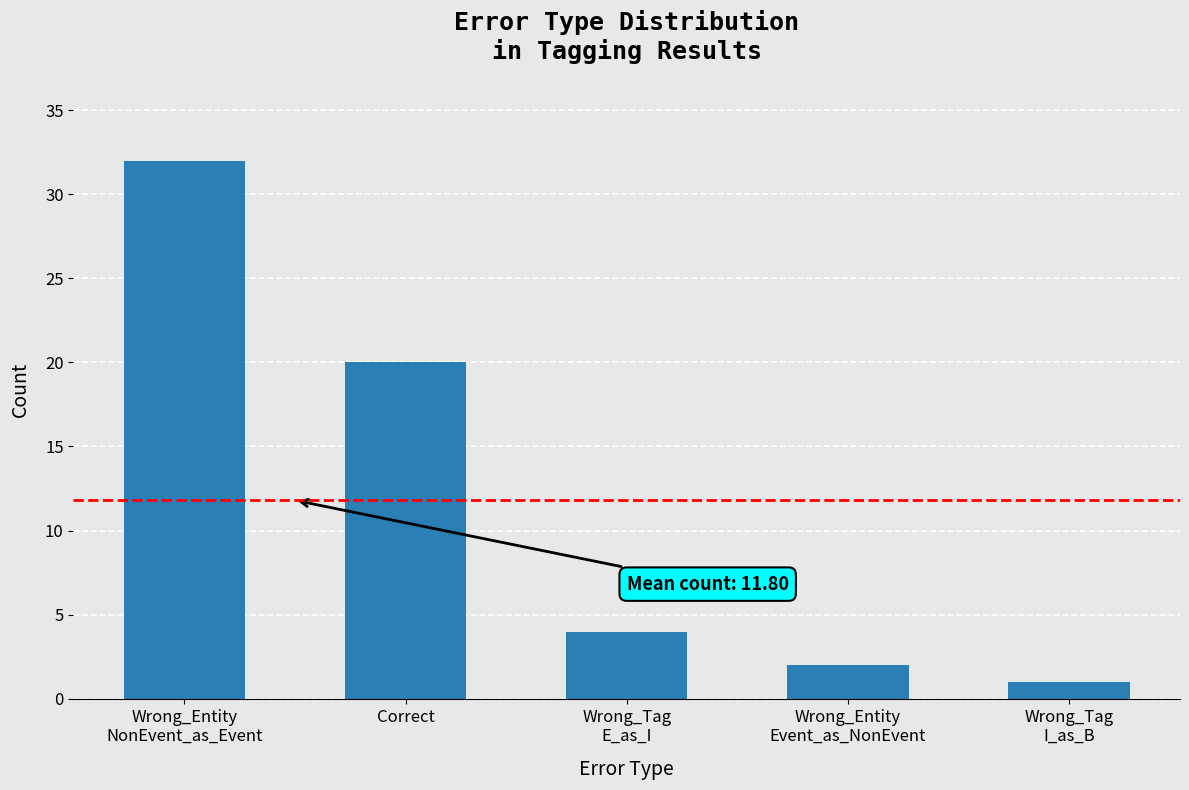

What is the greatest value displayed?

32